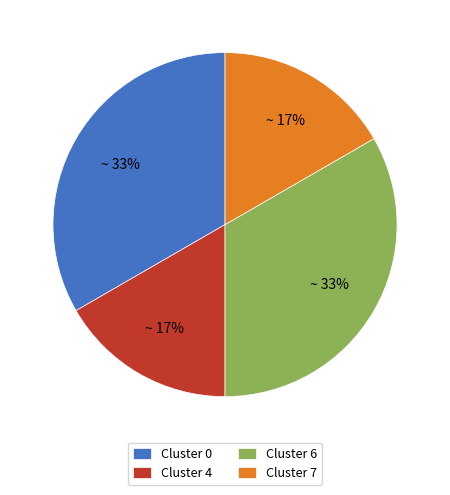

To the nearest percent, what is the combined percentage of Cluster 6 and Cluster 7?

50%